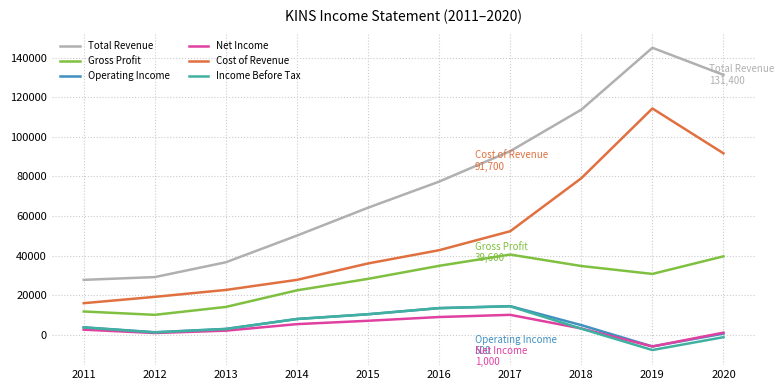

The value of Operating Income at 2016 is 8225. True or false?

False